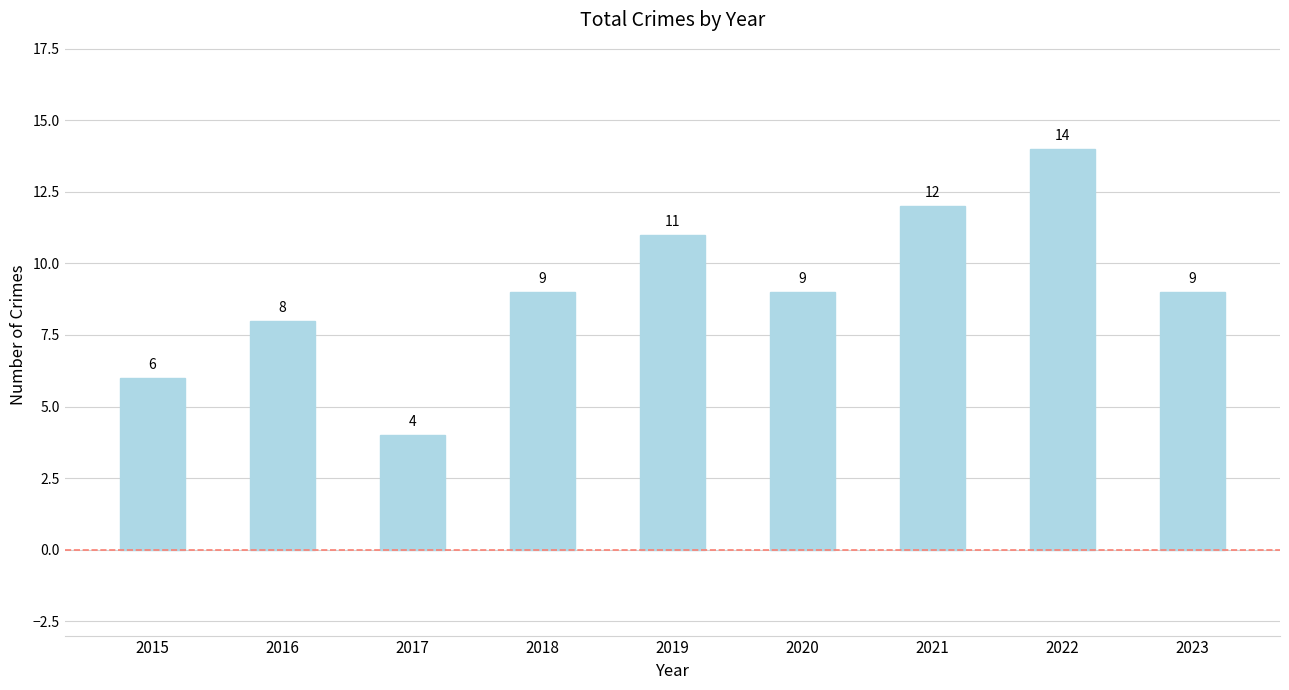

What is the value of the 3rd bar from the left?

4